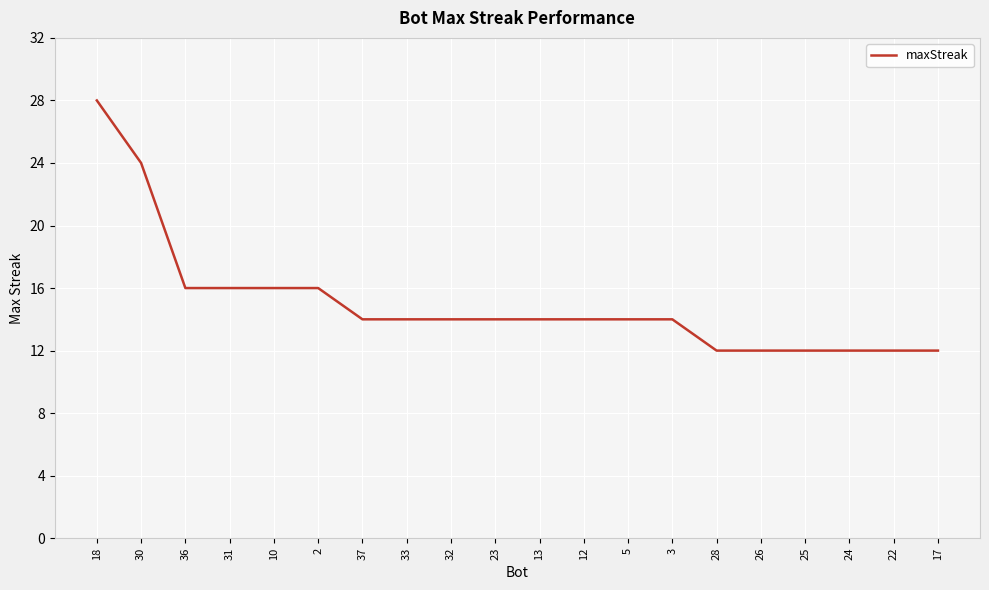

What is the difference between the values at 37 and 36?

2